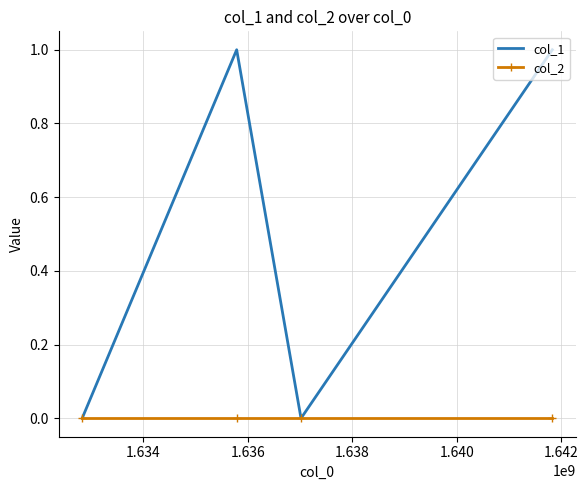

What are all the series names shown in the legend?

col_1, col_2